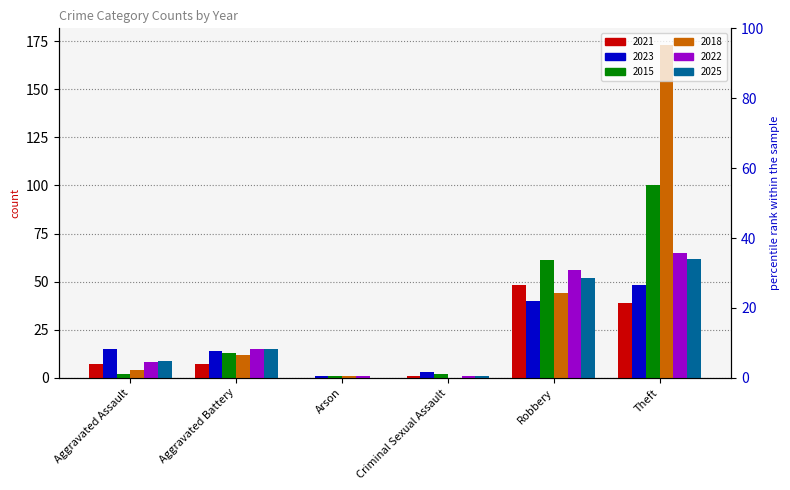

Which series has the largest total across all categories?

2018